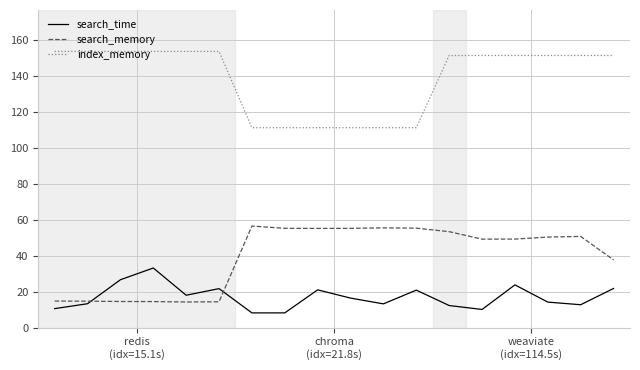

Which series has the largest total across all categories?

index_memory